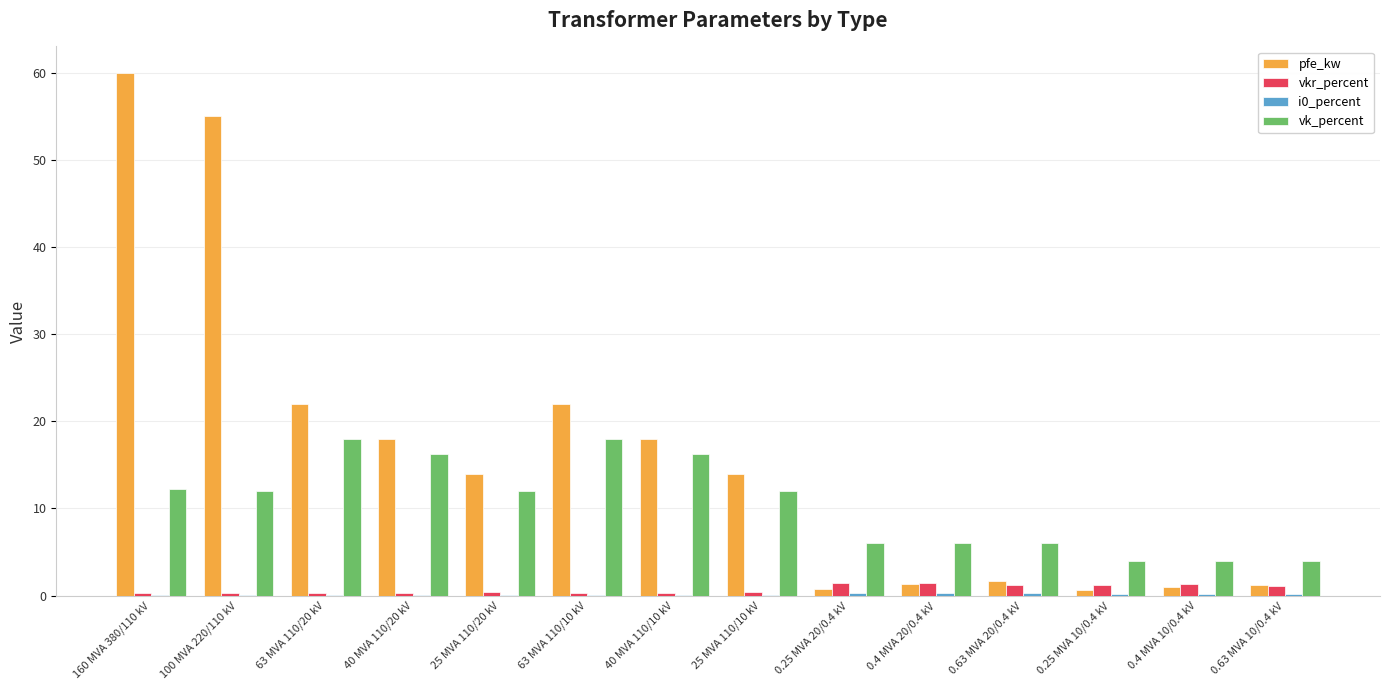

What is the sum of all pfe_kw values?

229.5